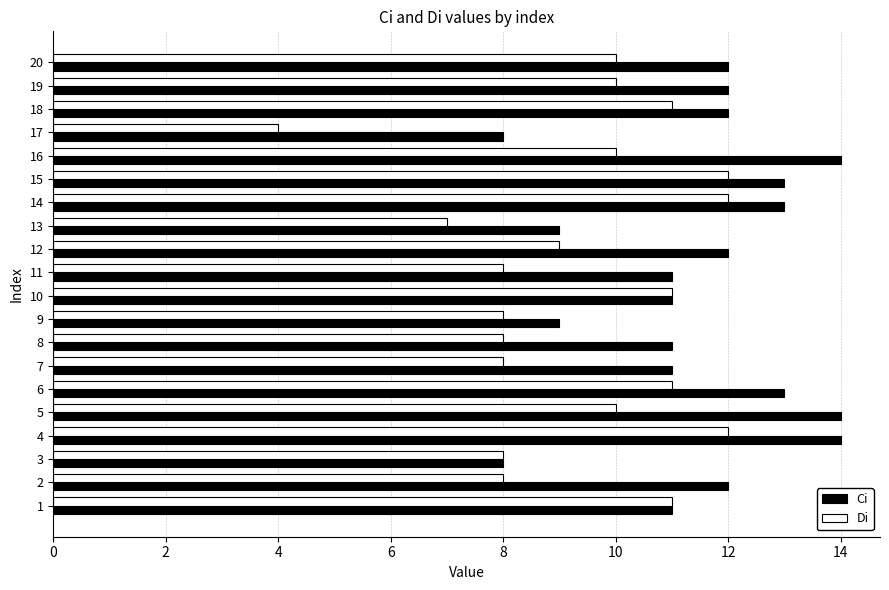

What is the difference between the Ci values at 17 and 1?

3